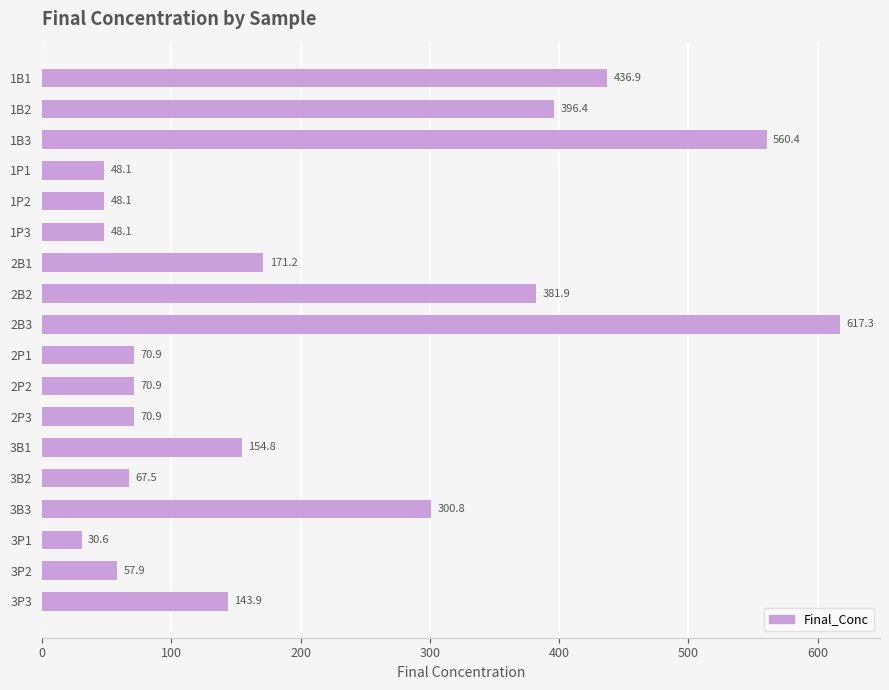

Where is the data nearest to the value 323?

3B3